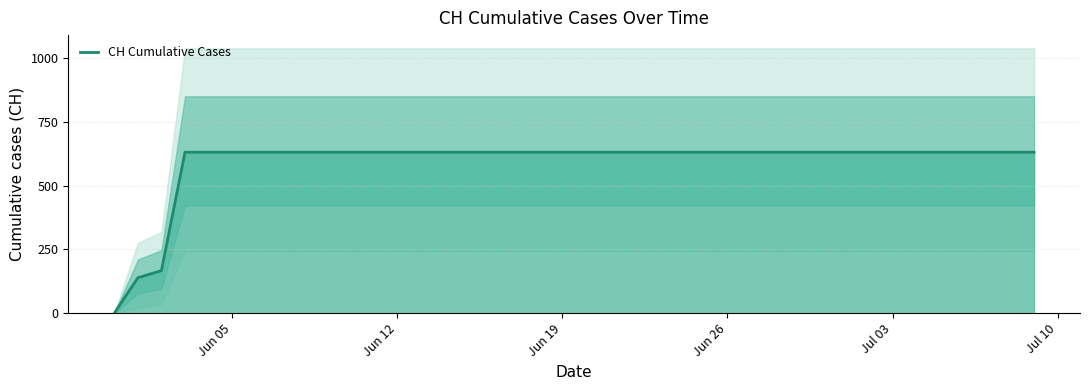

Reading left to right, extract all data points from this chart.

0	139	167	631	631	631	631	631	631	631	631	631	631	631	631	631	631	631	631	631	631	631	631	631	631	631	631	631	631	631	631	631	631	631	631	631	631	631	631	631